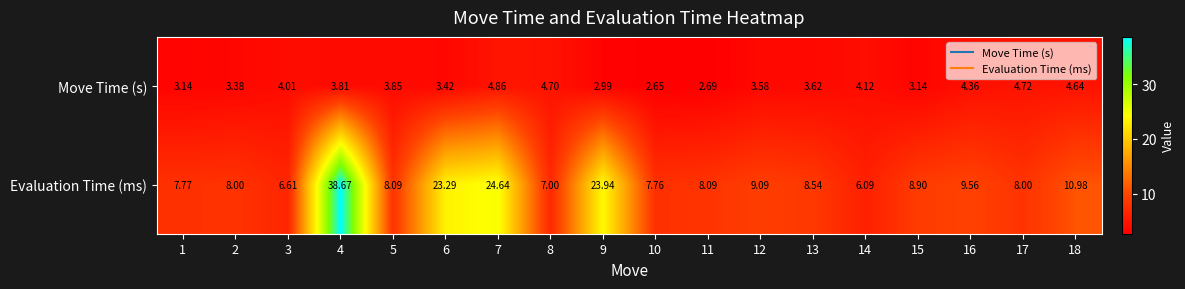

Is the value of Evaluation Time (ms) at 16 greater than the value of Move Time (s) at 12?

Yes